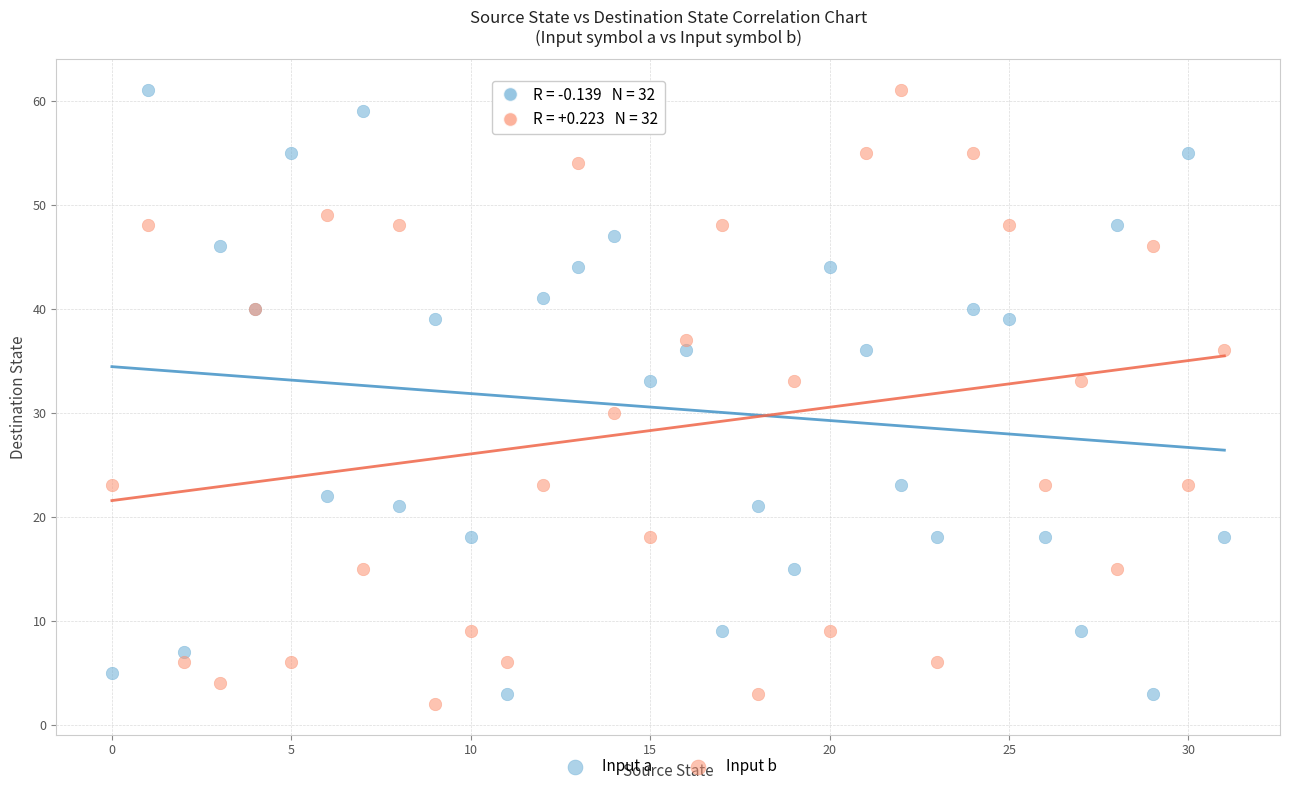

In the Input b series, what Y value is closest to 31?

30